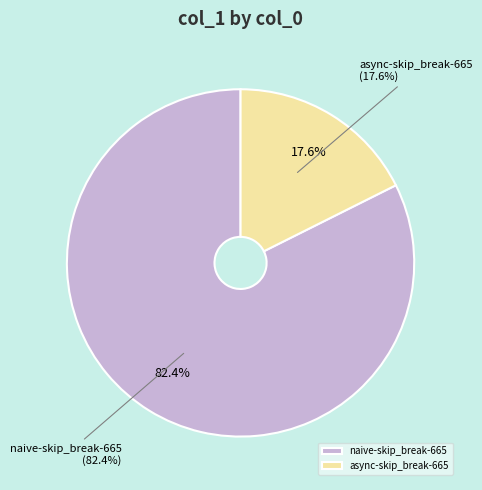

To the nearest percent, what is the combined percentage of naive-skip_break-665 and async-skip_break-665?

100%